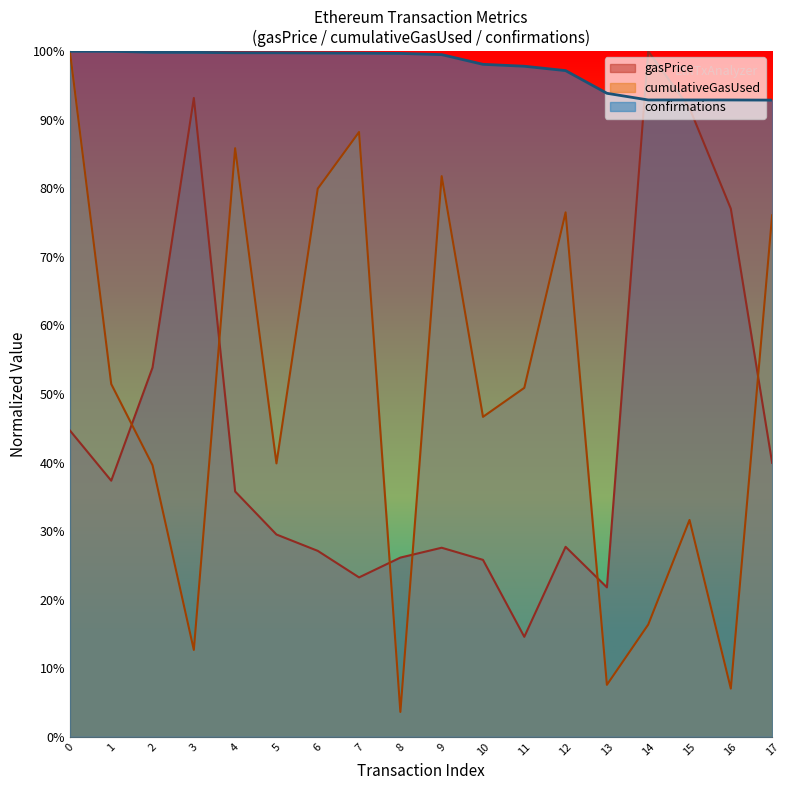

How many interior local valleys does the cumulativeGasUsed series have?

6